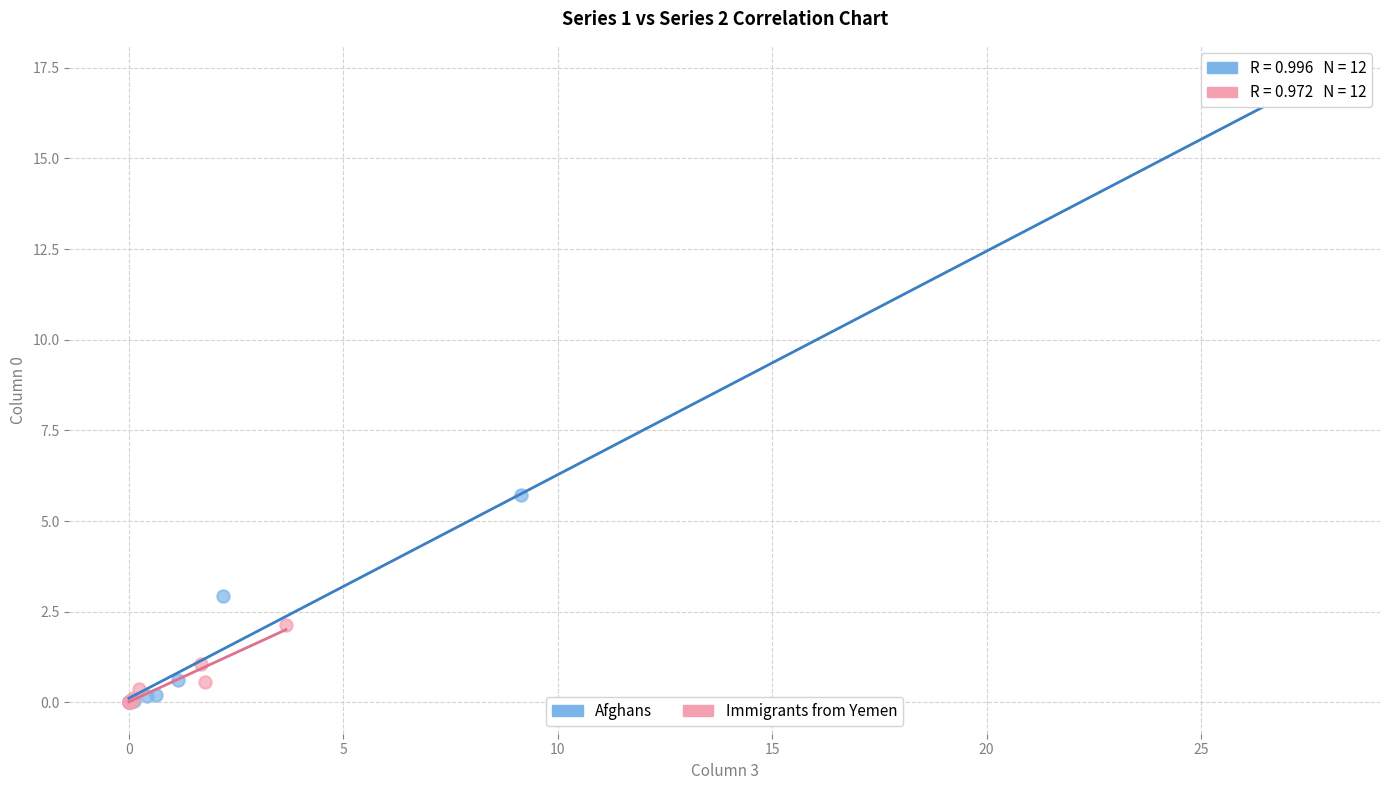

Which series has the largest Y range (max minus min)?

Afghans